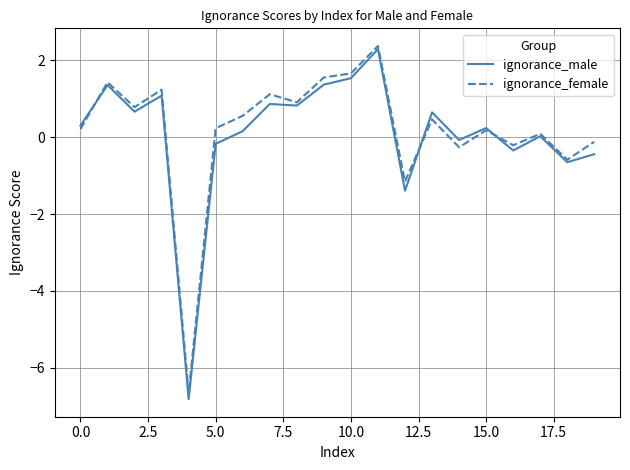

List the series in order of their overall mean, lowest first.

ignorance_male, ignorance_female